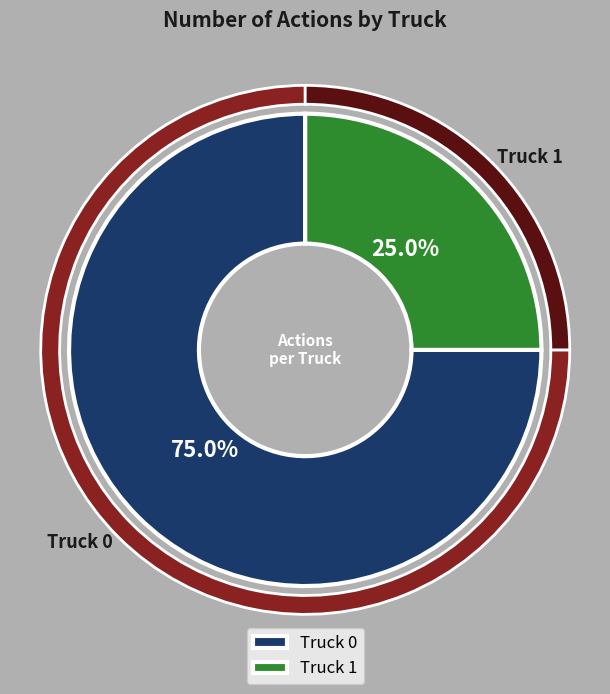

What percentage is the Truck 1 slice, to the nearest percent?

25%